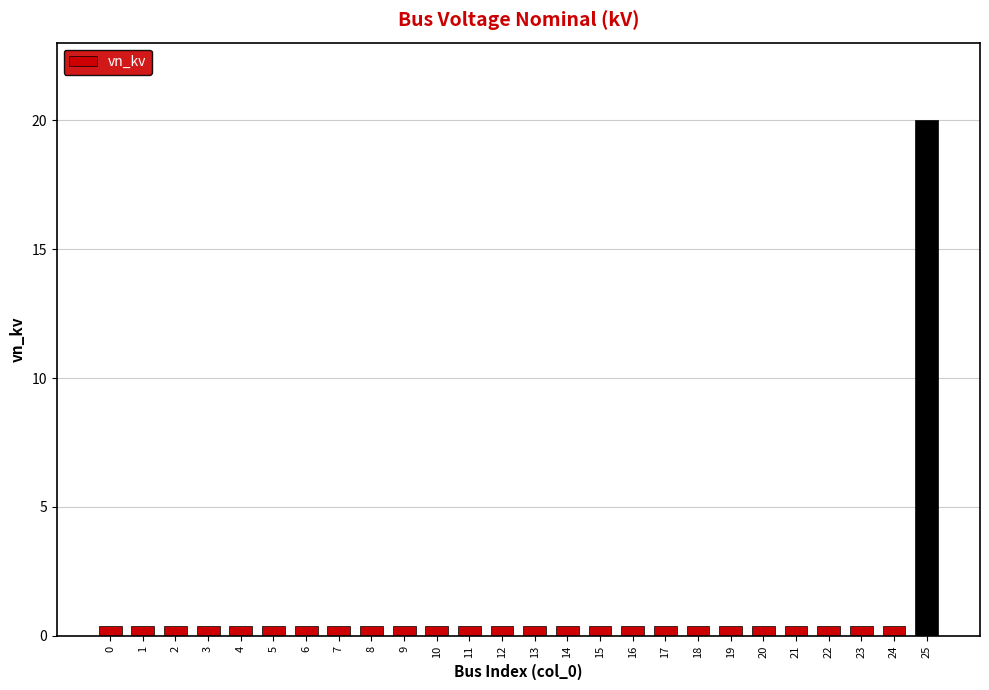

How many series are shown in this chart?

1